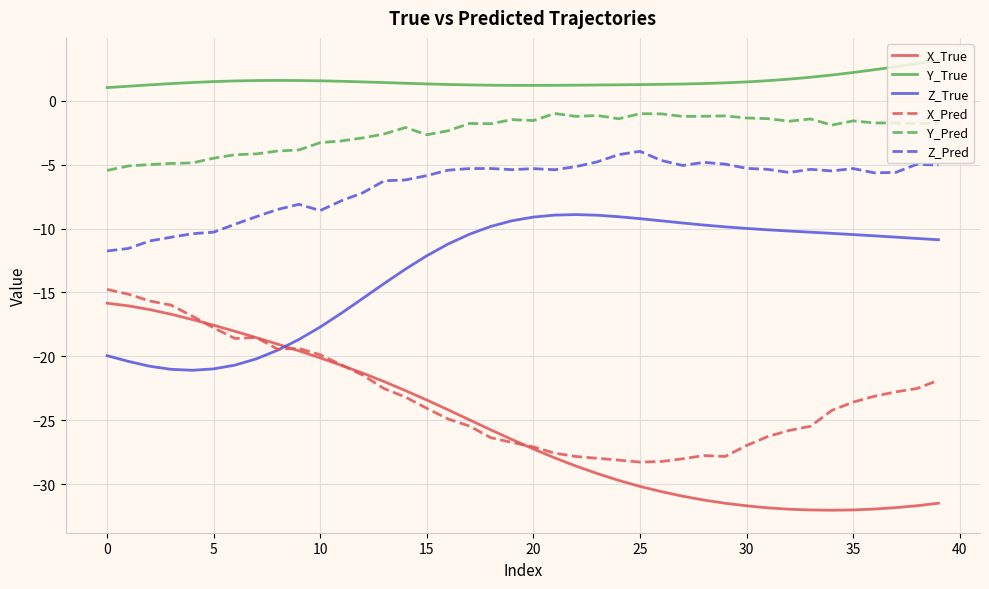

What are all the series names shown in the legend?

X_True, Y_True, Z_True, X_Pred, Y_Pred, Z_Pred